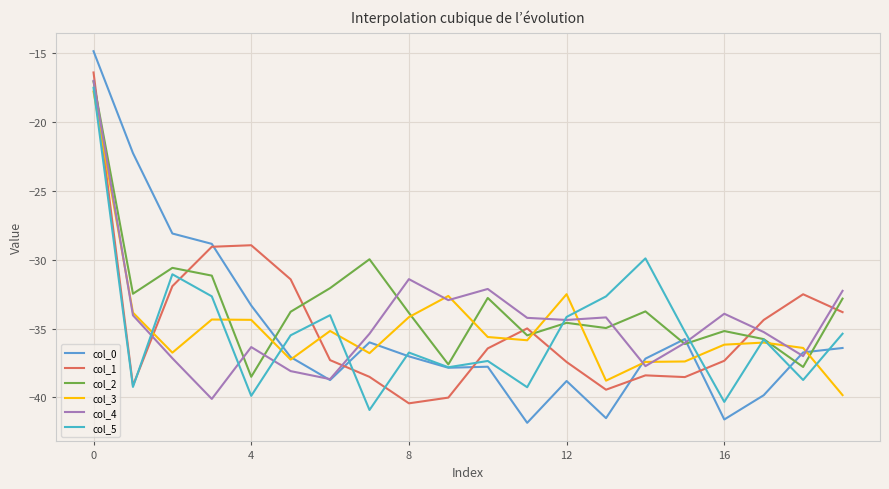

At which label does col_5 reach its minimum?

7